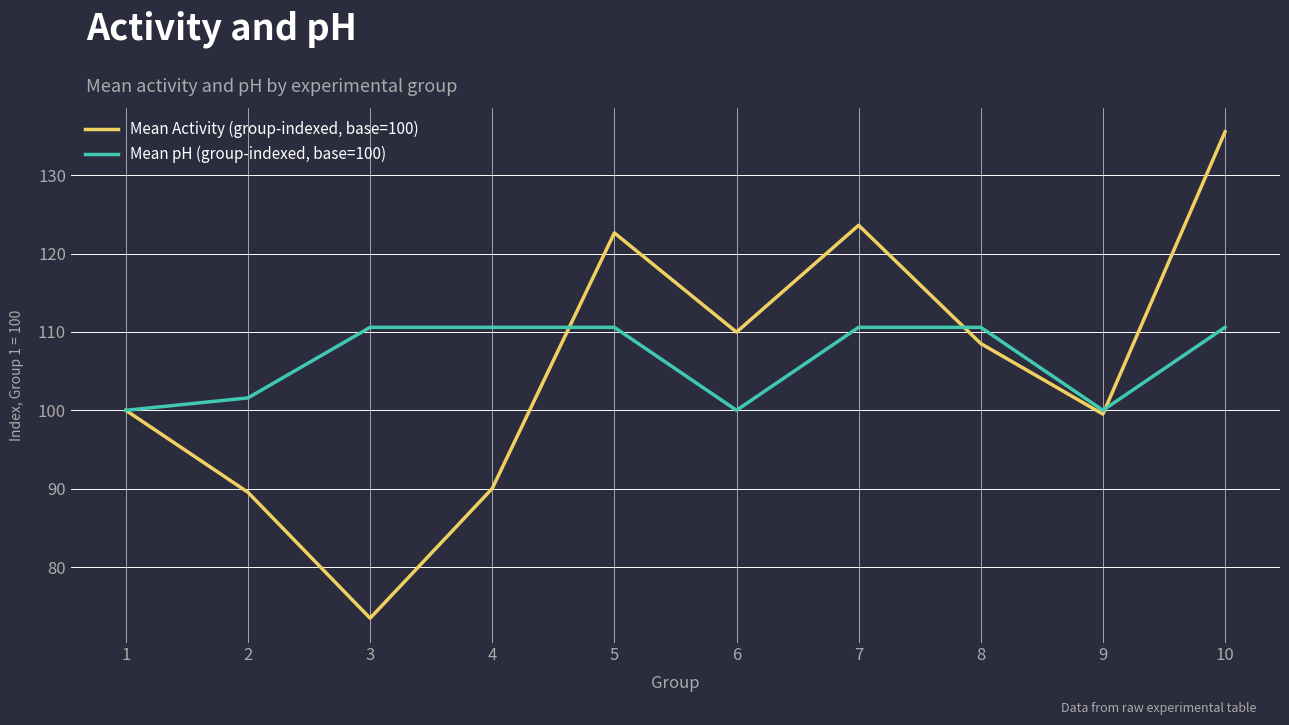

Which series has the largest total across all categories?

Mean pH (group-indexed, base=100)